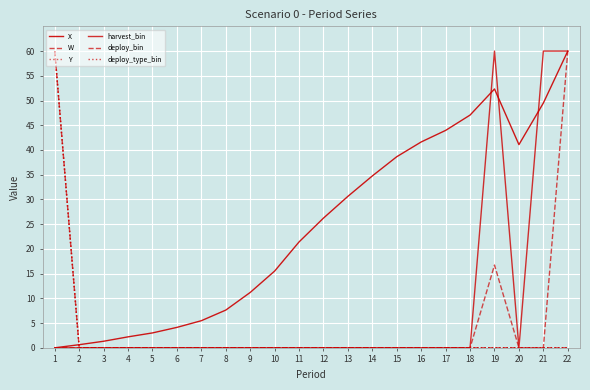

What is the difference between the maximum and minimum values in the deploy_type_bin series?

60.0